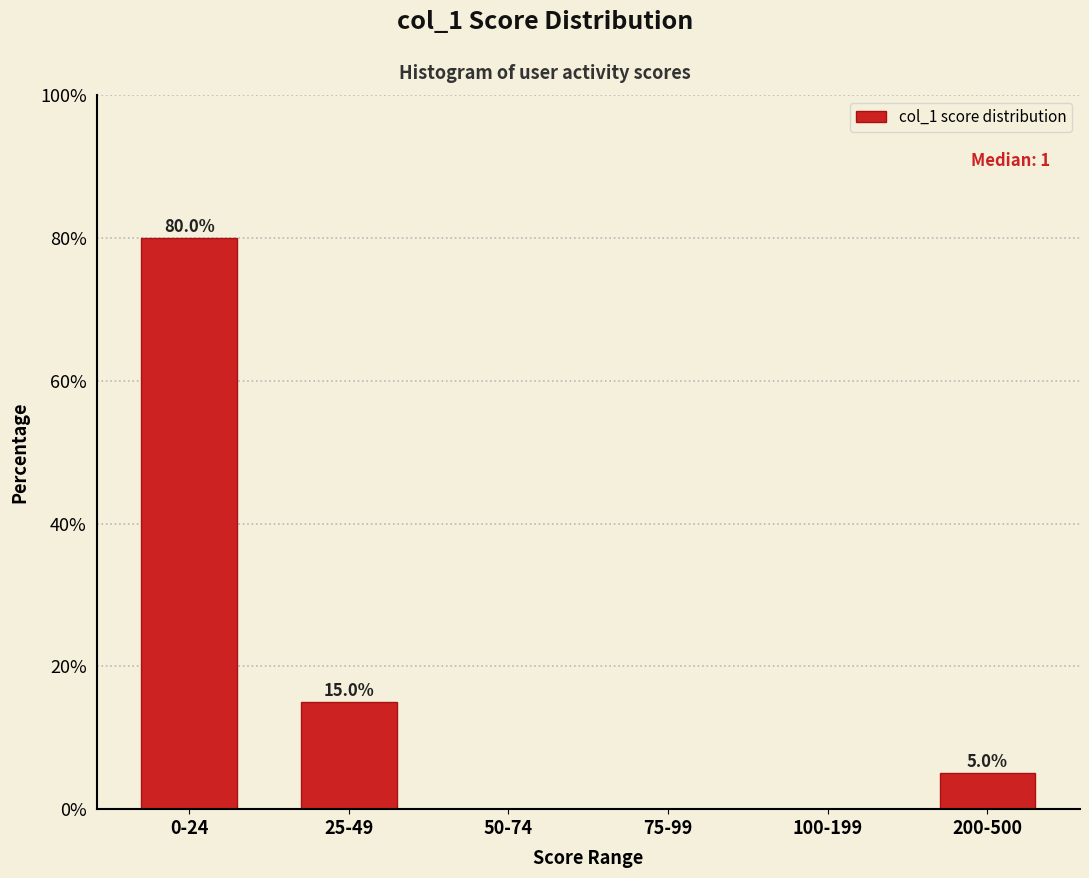

Reading left to right, transcribe all the data shown in this chart.

0-24=80	25-49=15	50-74=0	75-99=0	100-199=0	200-500=5